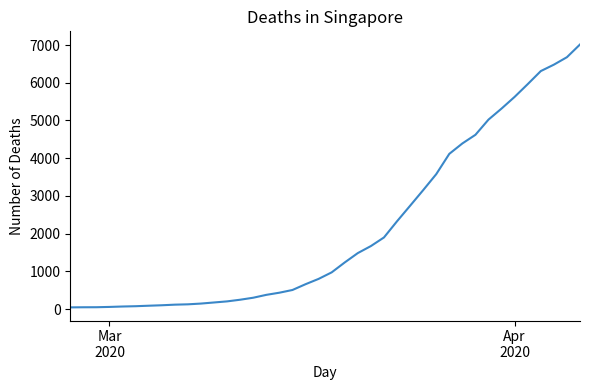

What is the greatest value displayed?

7014